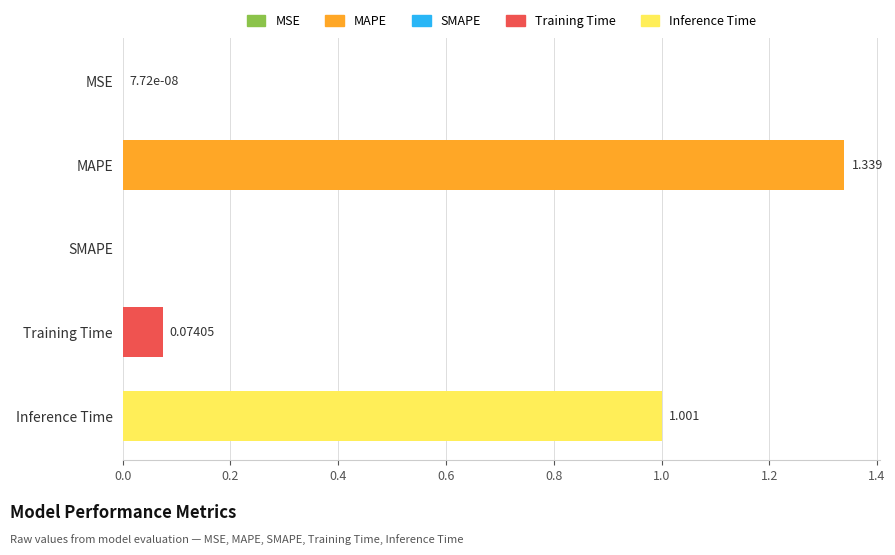

Between SMAPE and MAPE, which is larger?

MAPE